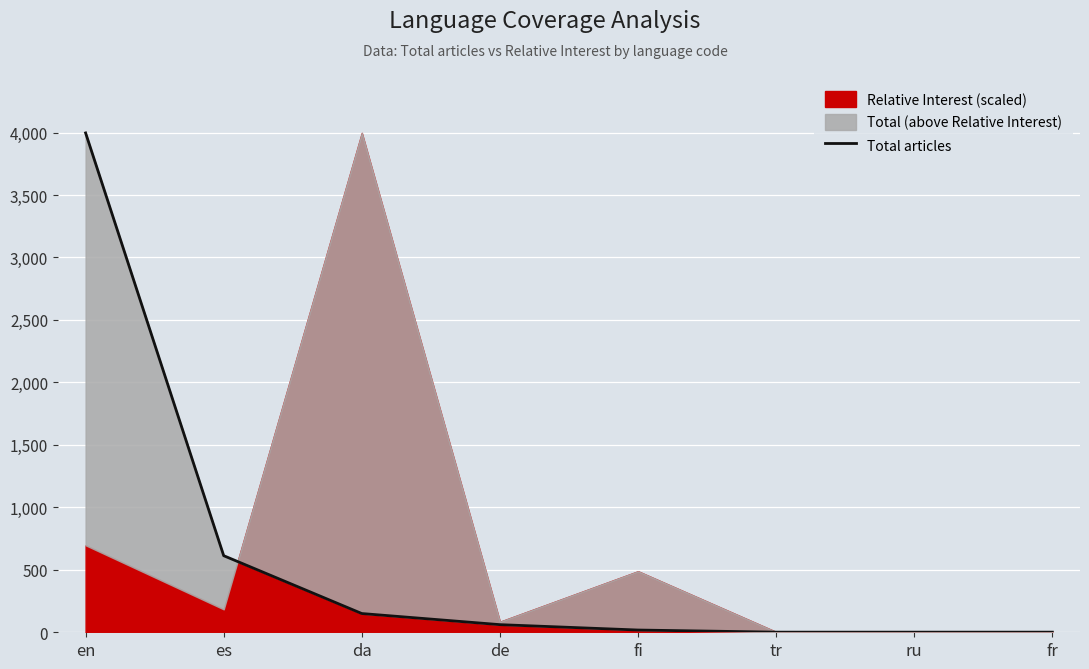

What is the difference between the maximum and minimum values?

3996